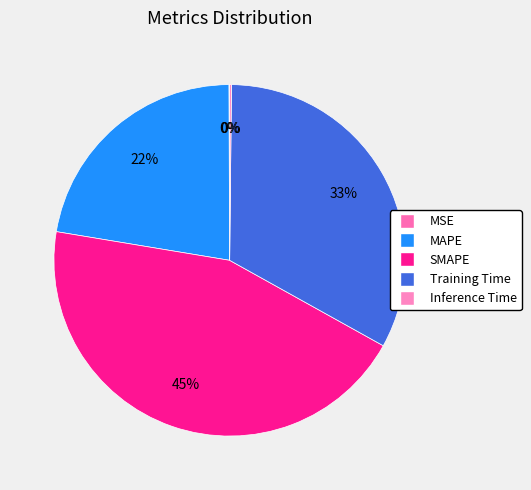

Is the sum of SMAPE and Training Time greater than half?

Yes